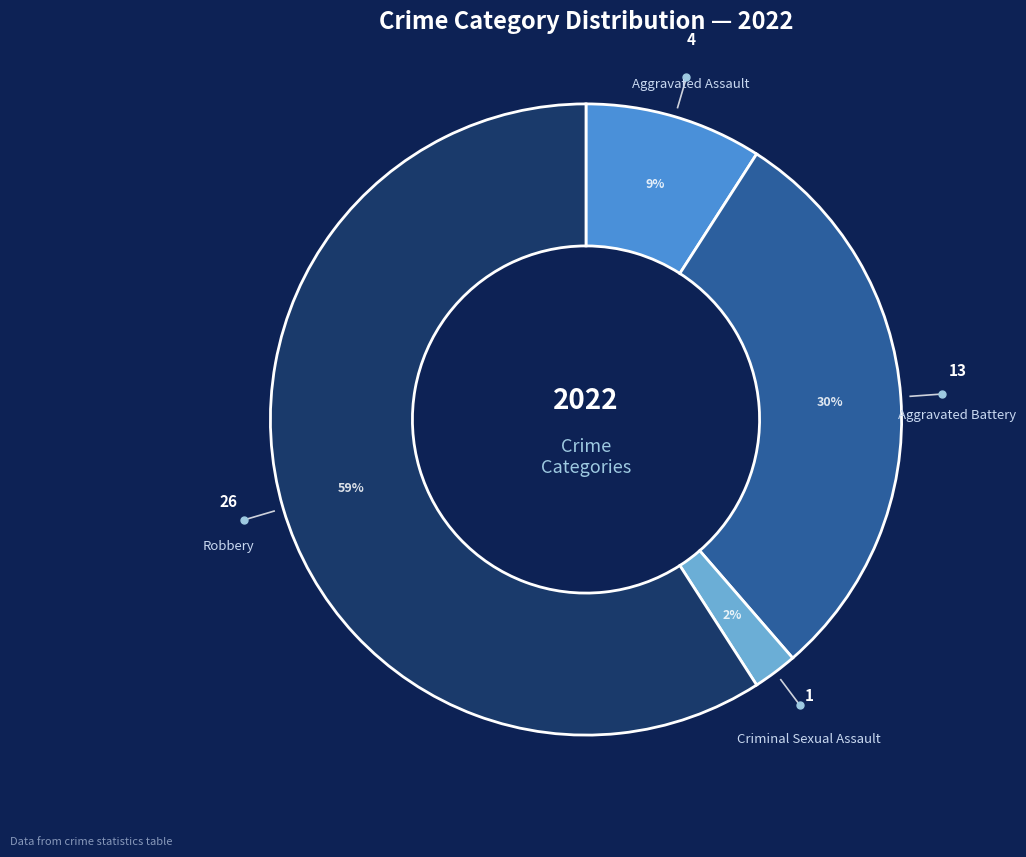

The Aggravated Assault slice represents 1% of the pie. True or false?

False